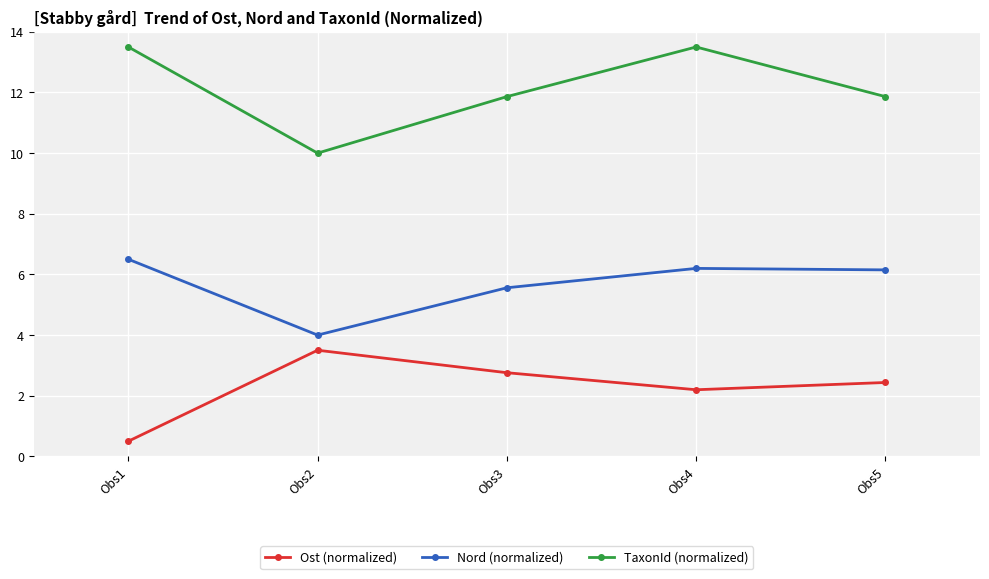

Where is the first local minimum for TaxonId (normalized)?

Obs2